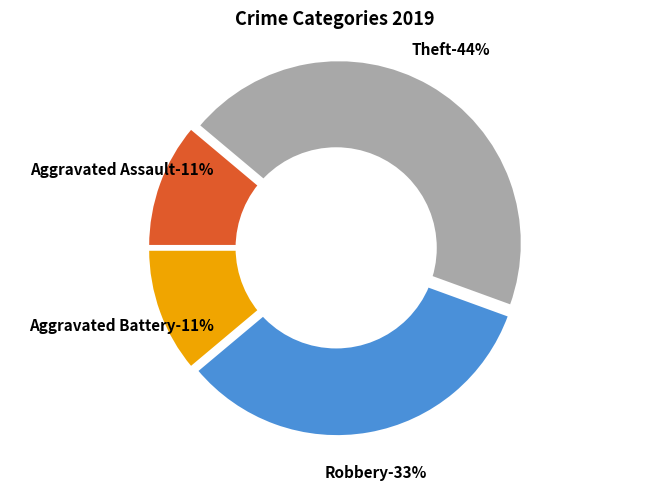

To the nearest percent, what is the difference between the Aggravated Battery and Theft slice percentages?

33%